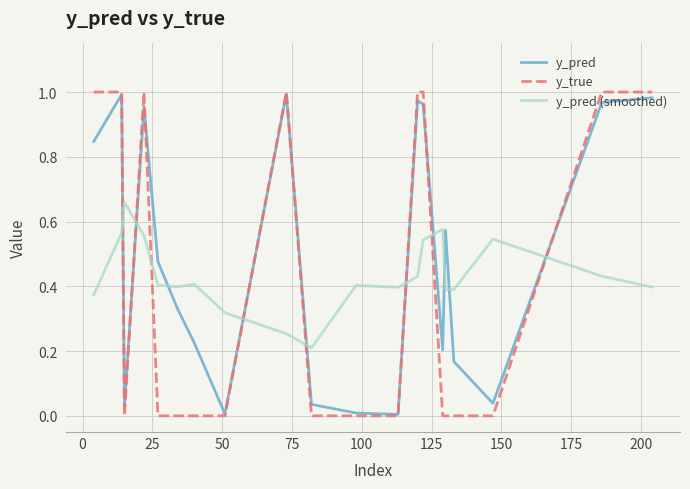

True or false: y_pred (smoothed) and y_pred cross at least once.

True